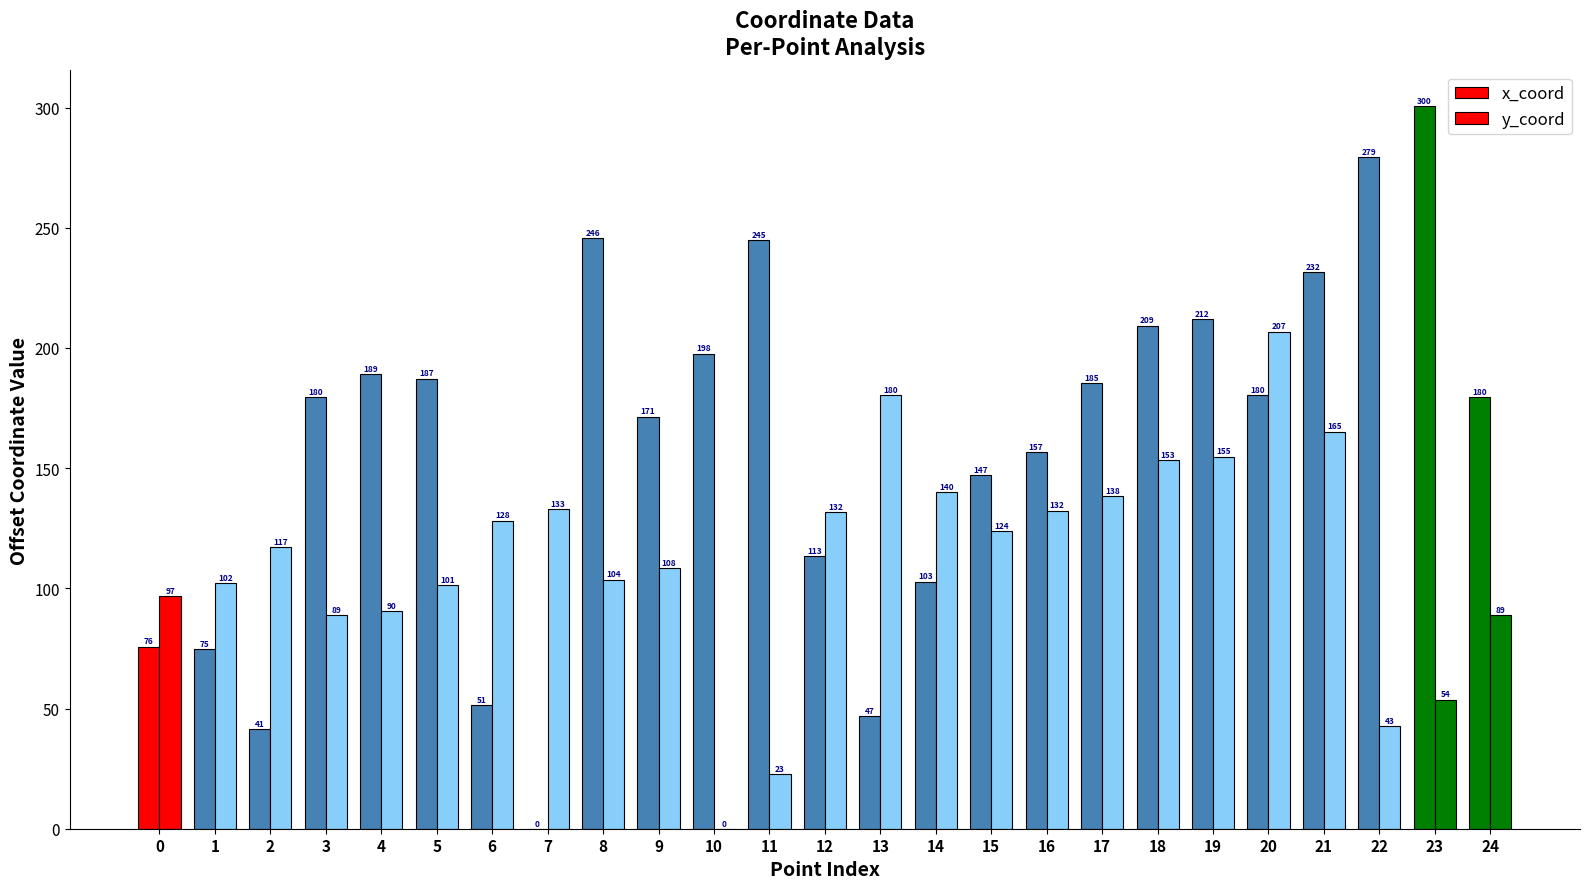

How many positive values does the y_coord series have?

24